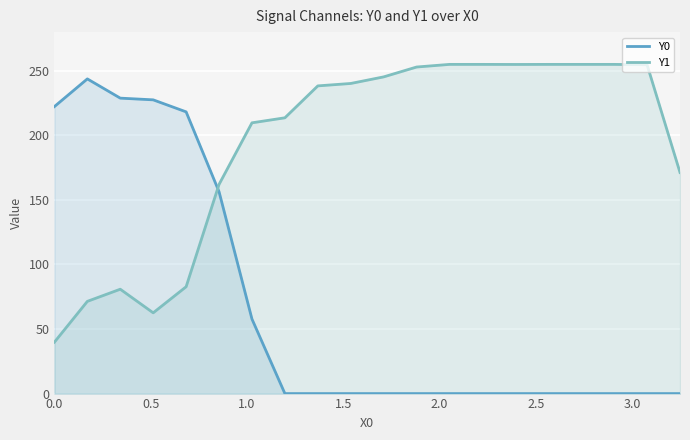

Does the chart display data point markers on the line(s)?

No